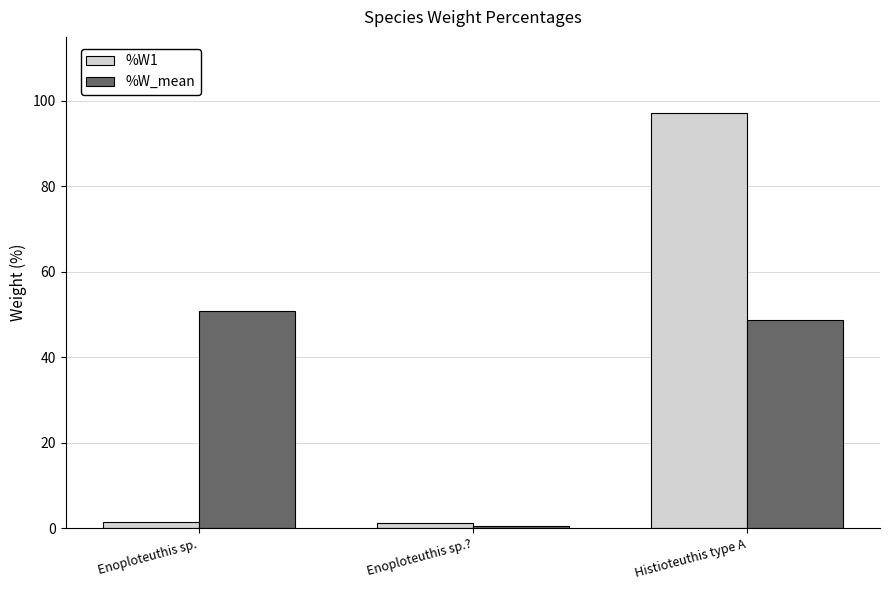

How many bars are there in each group?

2